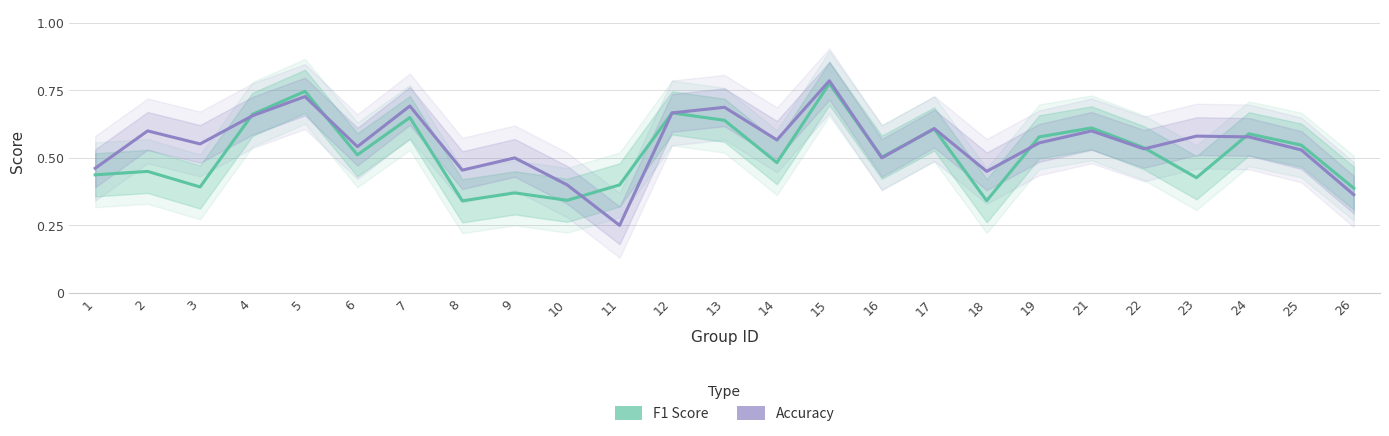

What are all the series names shown in the legend?

F1 Score, Accuracy